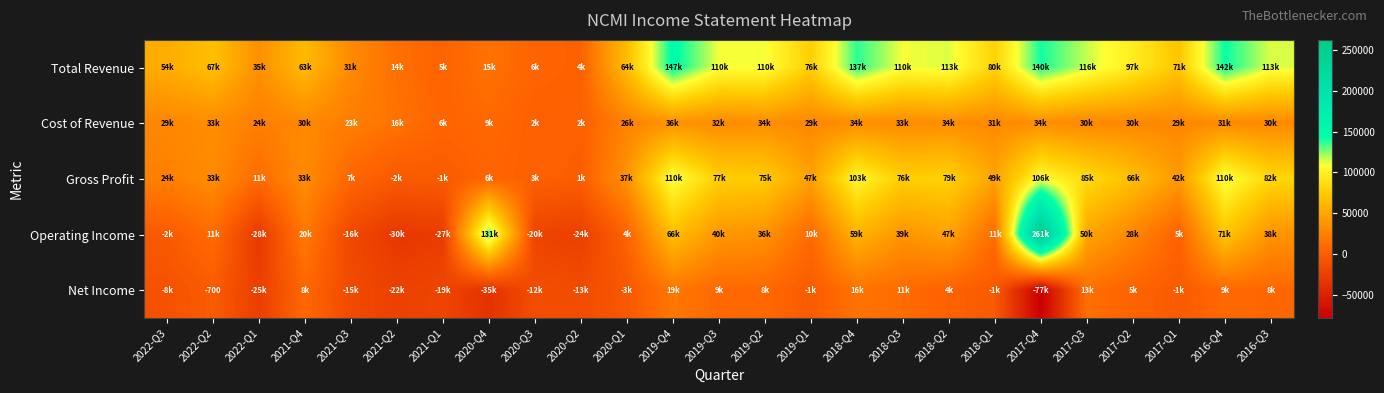

What is the highest value of the Operating Income series?

261800